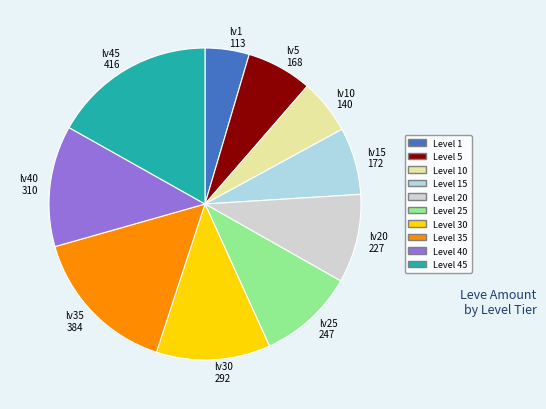

The Level 1 slice represents 12% of the pie. True or false?

False